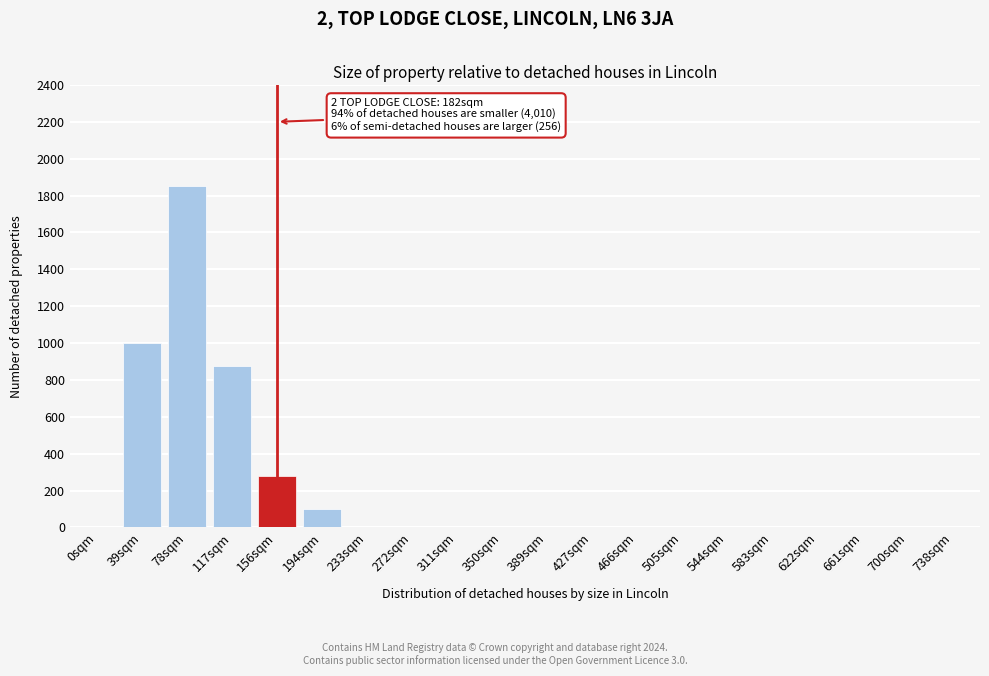

Reading left to right, extract all data points from this chart.

0sqm=0	39sqm=1000	78sqm=1850	117sqm=875	156sqm=280	194sqm=100	233sqm=0	272sqm=0	311sqm=0	350sqm=0	389sqm=0	427sqm=0	466sqm=0	505sqm=0	544sqm=0	583sqm=0	622sqm=0	661sqm=0	700sqm=0	738sqm=0